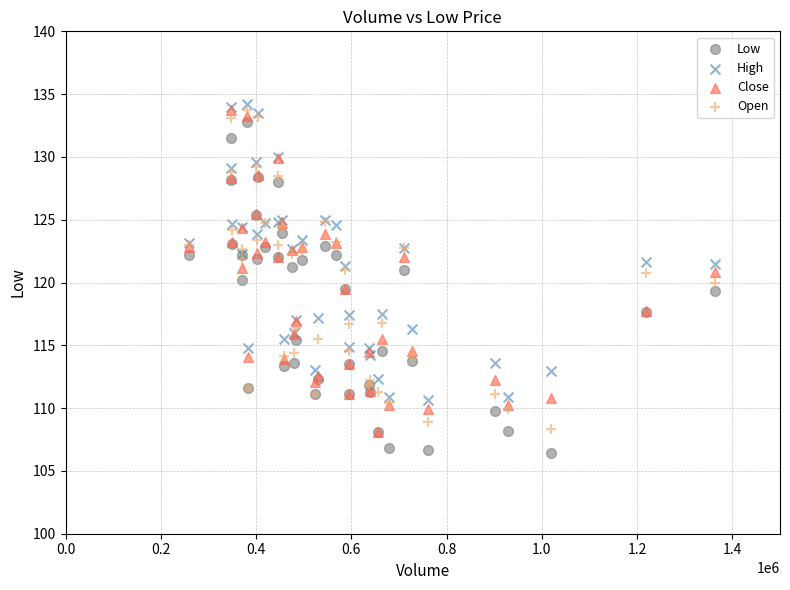

What are all the series names shown in the legend?

Low, High, Close, Open